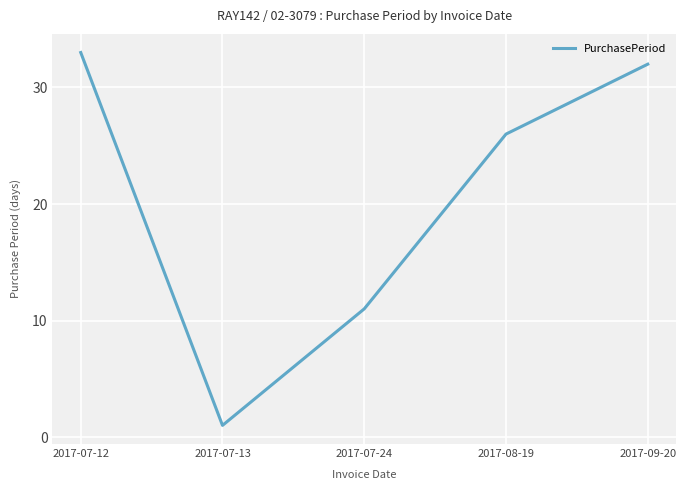

What position from the left is 2017-07-24?

3